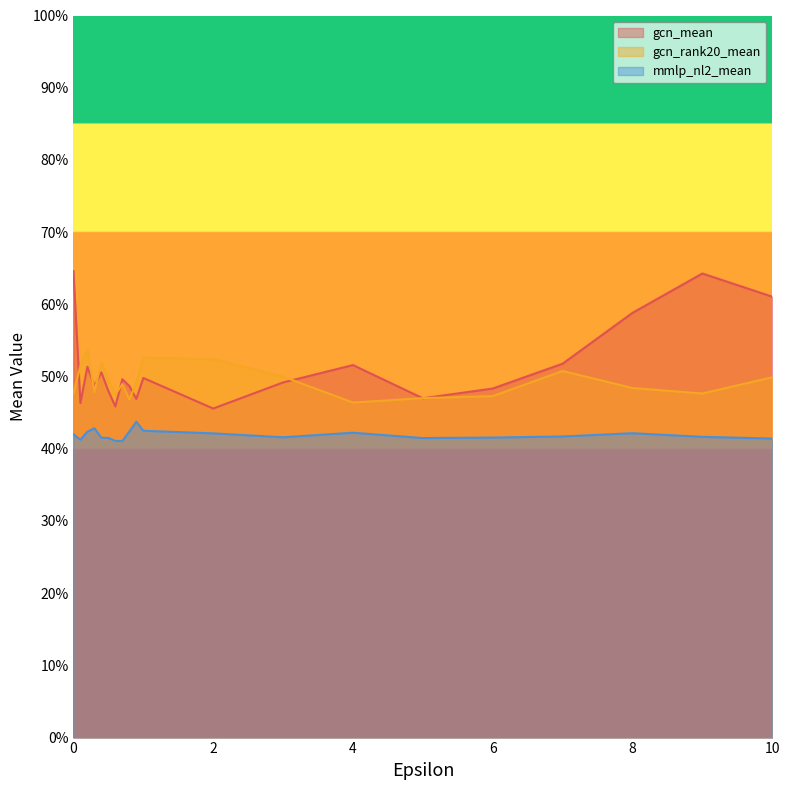

What is the smallest value displayed?

0.4